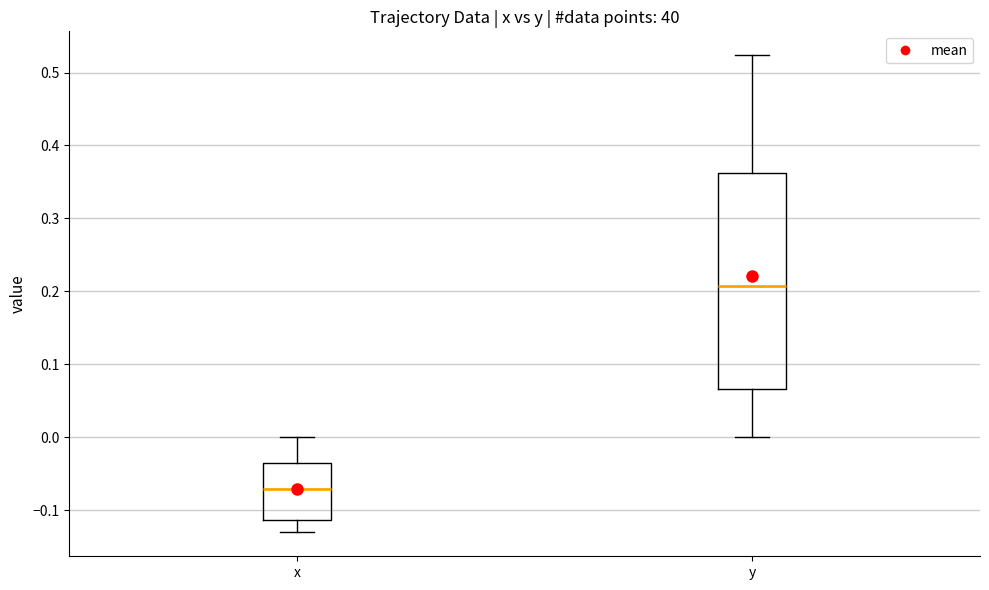

Which box has the highest median line?

y